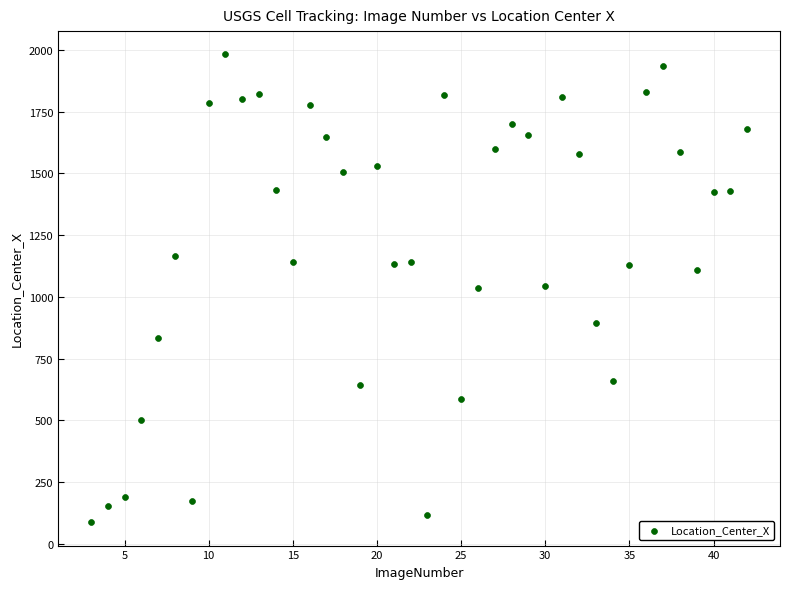

What is the range of X values (max minus min)?

39.0